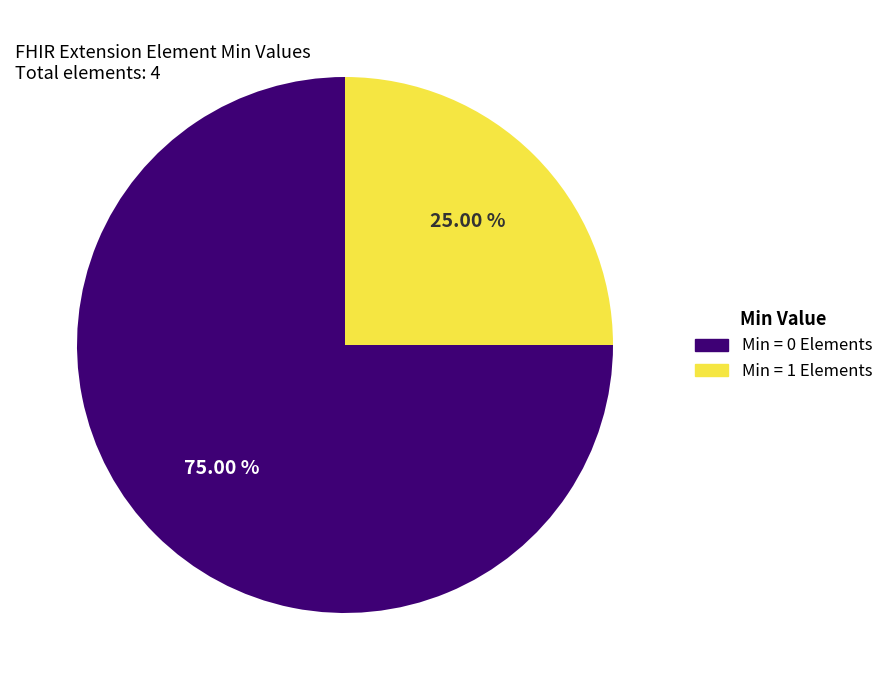

Is there a majority slice in this chart?

Yes